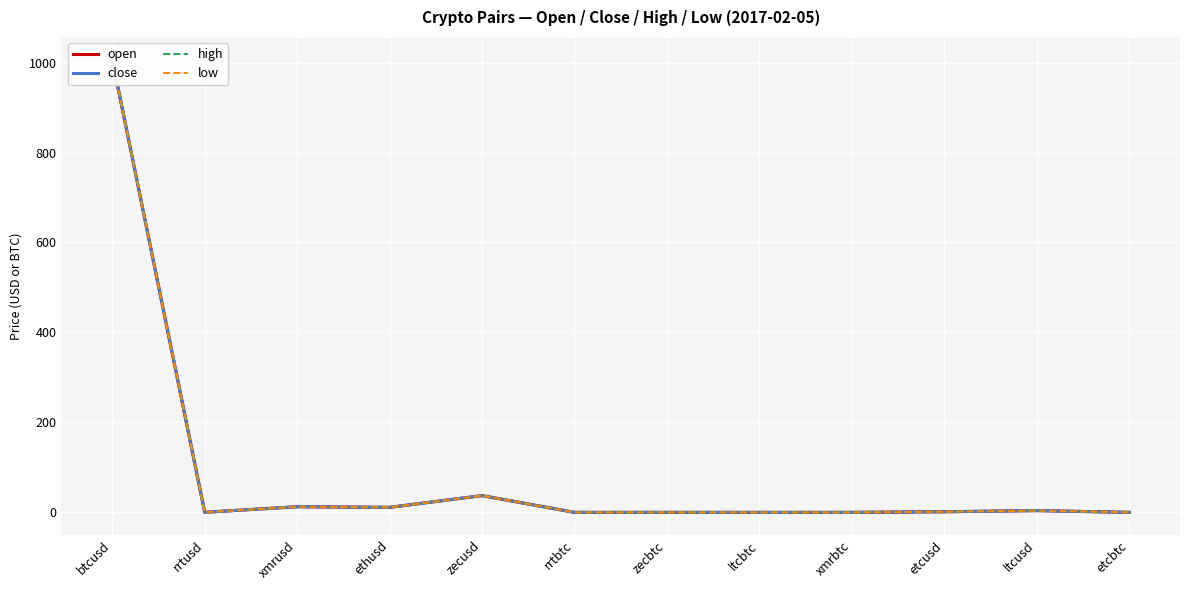

What is the label of the 3rd point from the right?

etcusd